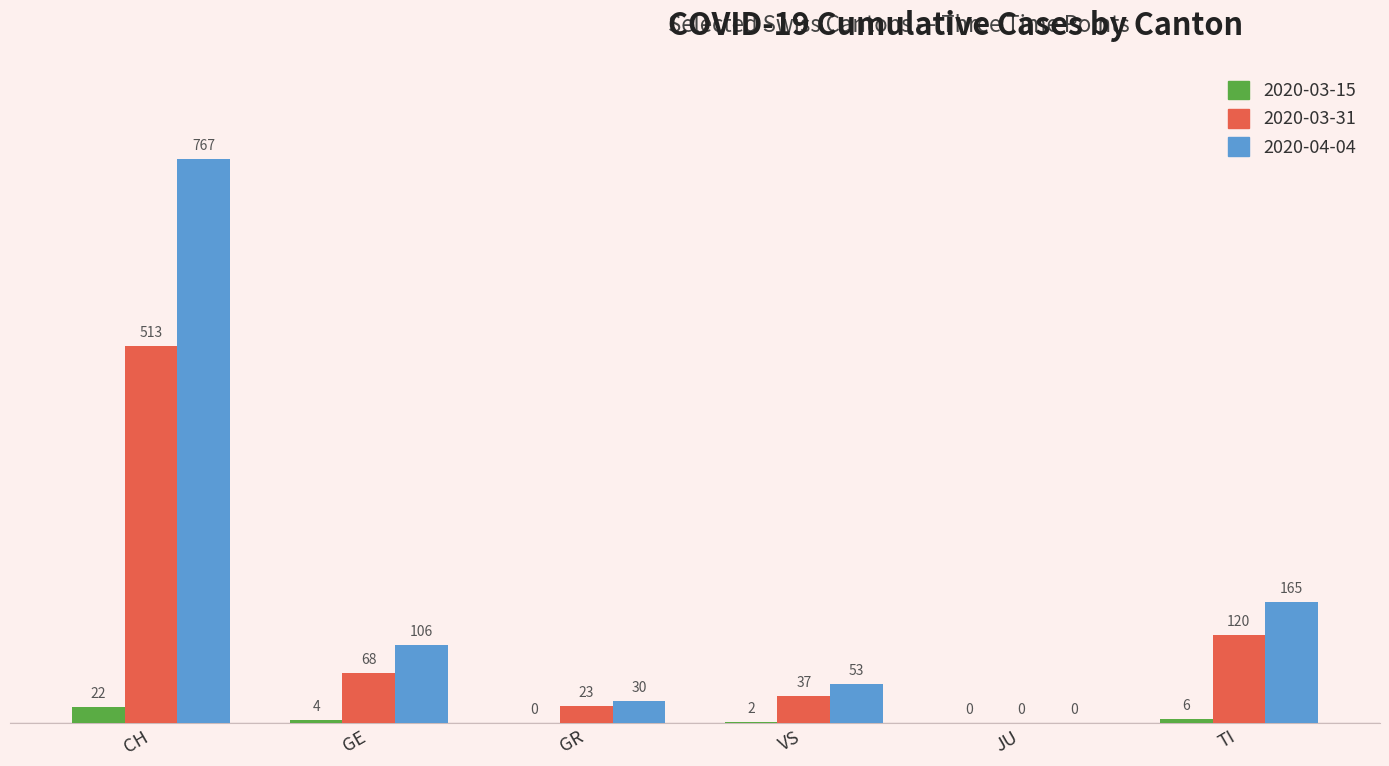

At which category does the chart reach its peak across all series?

CH